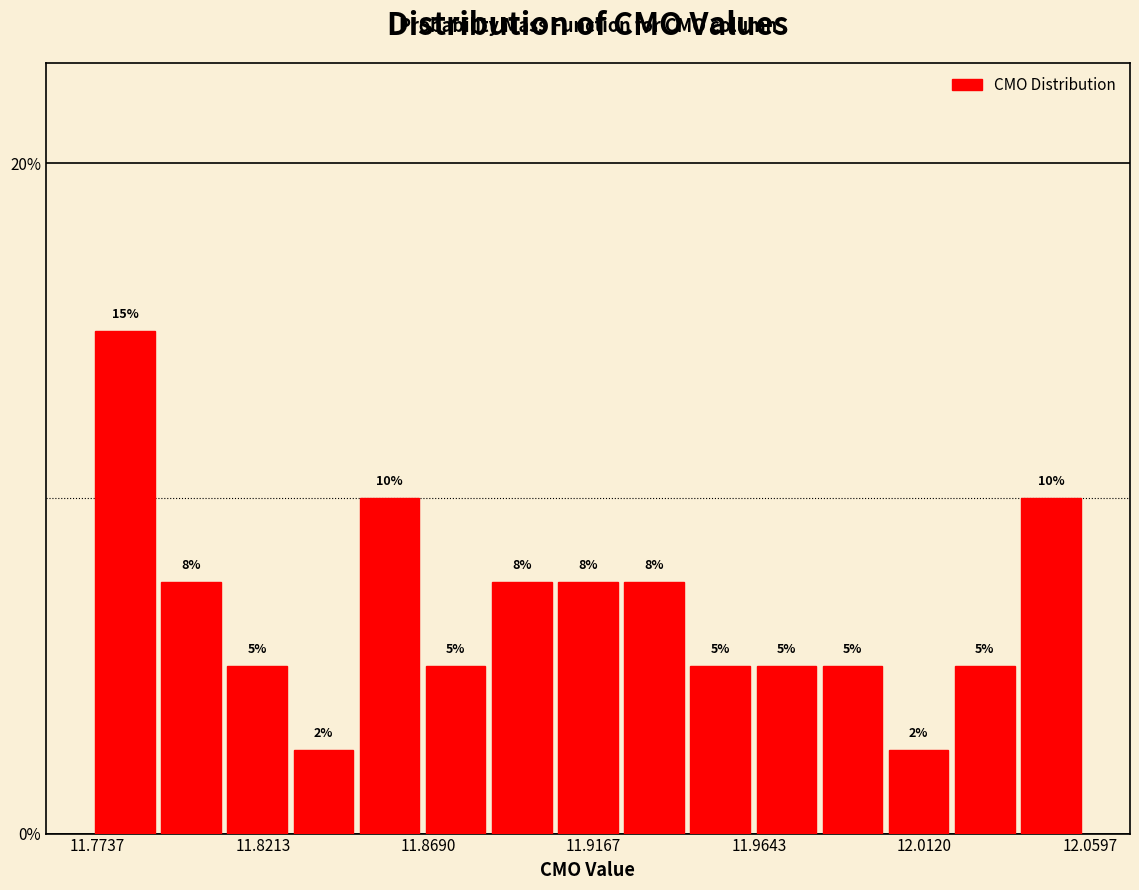

Around what value on the x-axis is the tallest bar? Give the approximate position of its centre, as read against the axis.

11.780